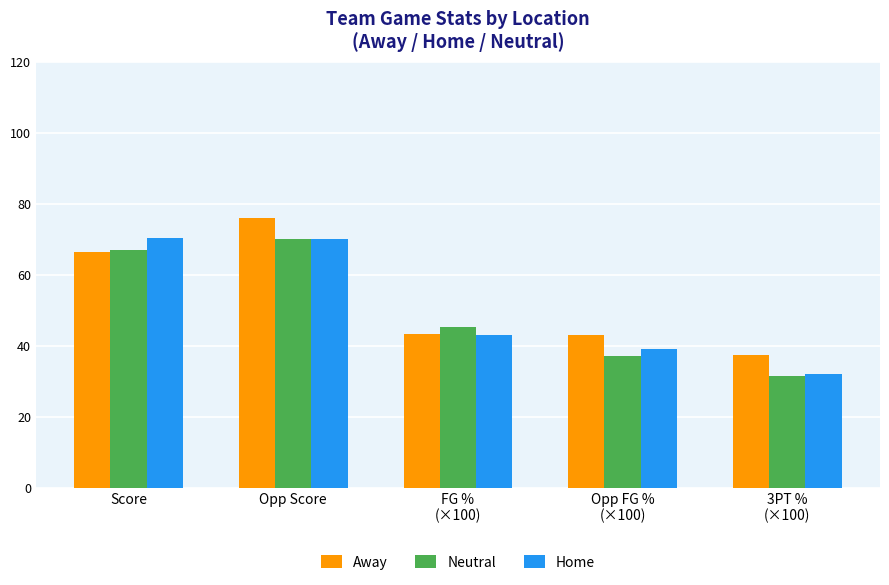

What is the value of the Home bar at the 2nd from the left?

70.0